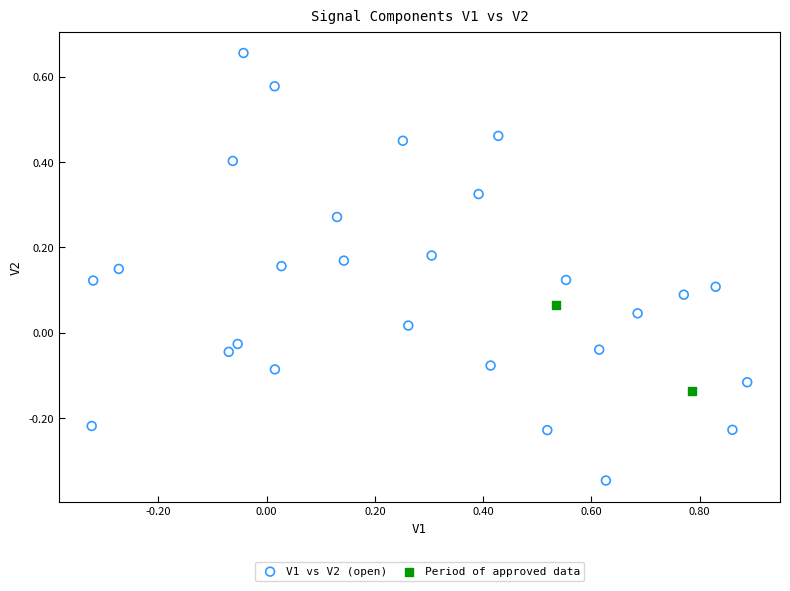

Which series contains the lowest Y value?

V1 vs V2 (open)